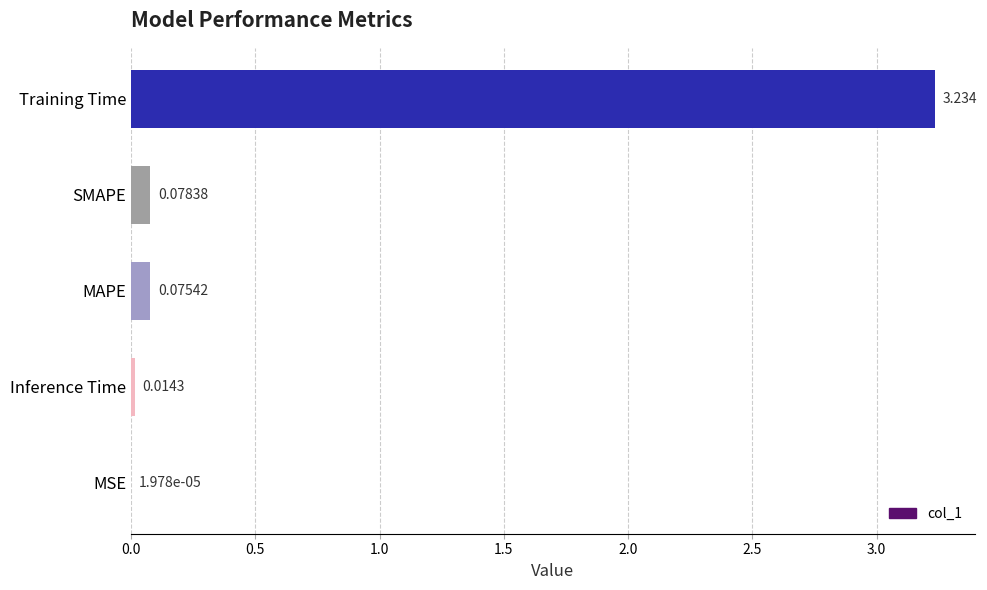

Where is the data nearest to the value 1?

SMAPE